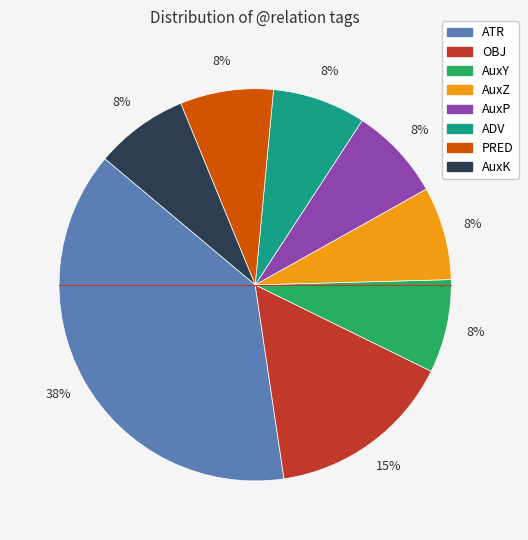

Approximately how many times larger is the value at AuxY compared to AuxK?

1.0